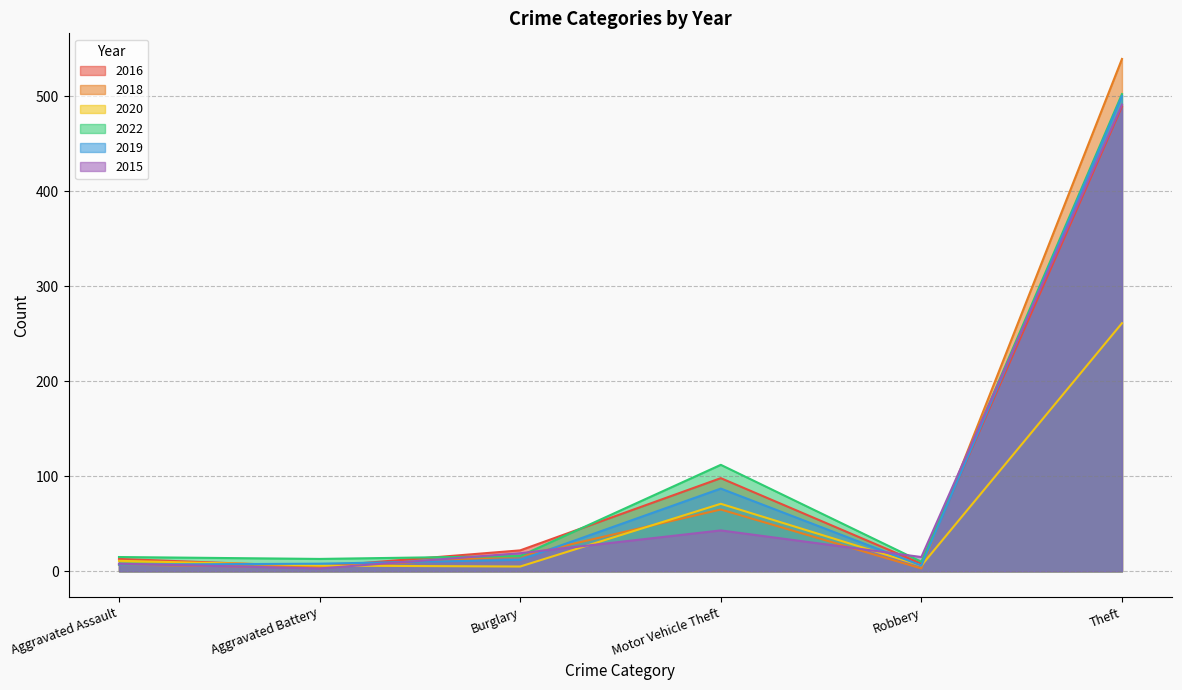

Which series has the widest spread of values?

2018